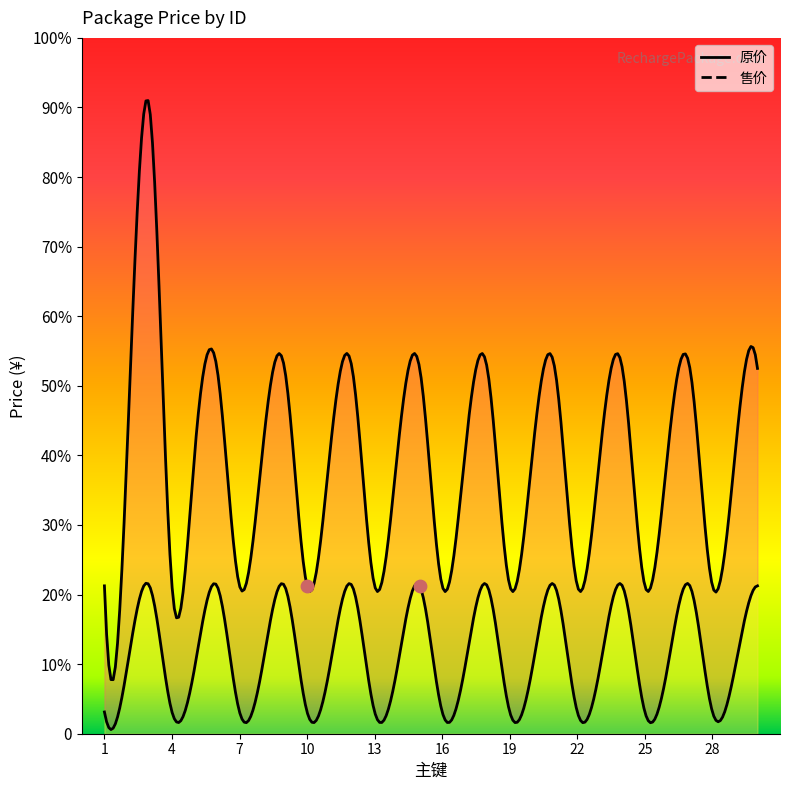

Which series reaches the minimum Y coordinate?

售价